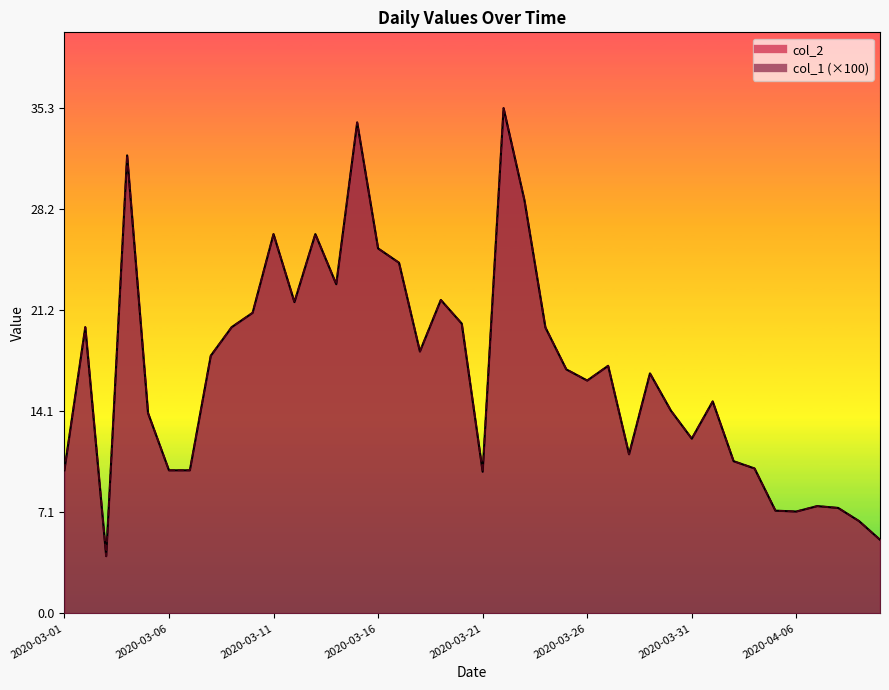

Is the value of col_2 at 2020-03-29 greater than the value of col_1 at 2020-04-07?

Yes